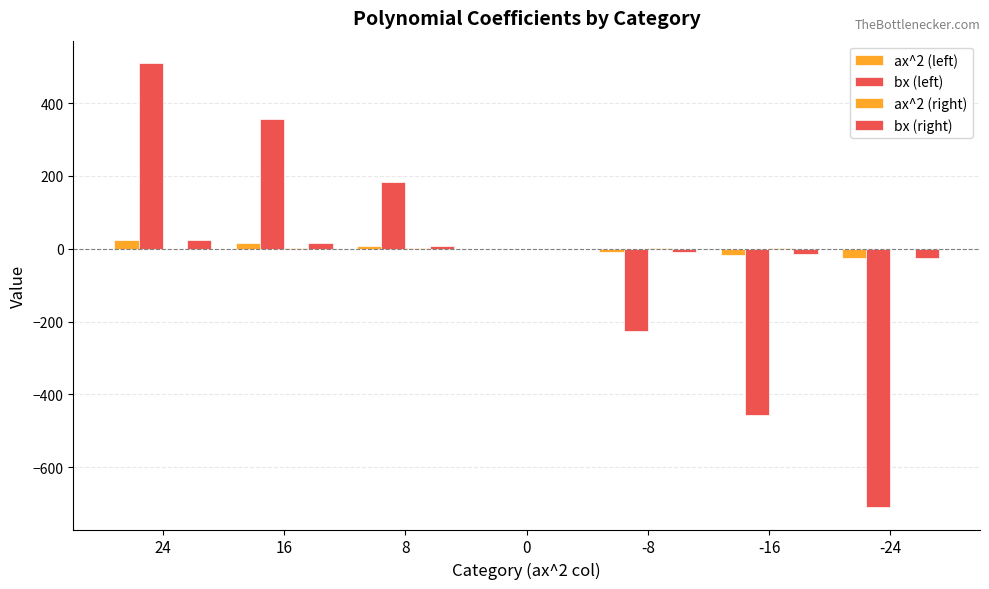

Reading right to left, list all the values displayed in this chart.

ax^2 (left): -24.0	-16.0	-8.0	0.0	8.0	16.0	24.0
bx (left): -709.8	-457.4	-224.7	0.0	182.0	356.0	510.4
ax^2 (right): 0.6	0.9	2.0	0.0	2.0	0.9	0.6
bx (right): -24.6	-15.5	-7.7	0.3	7.6	15.9	24.2